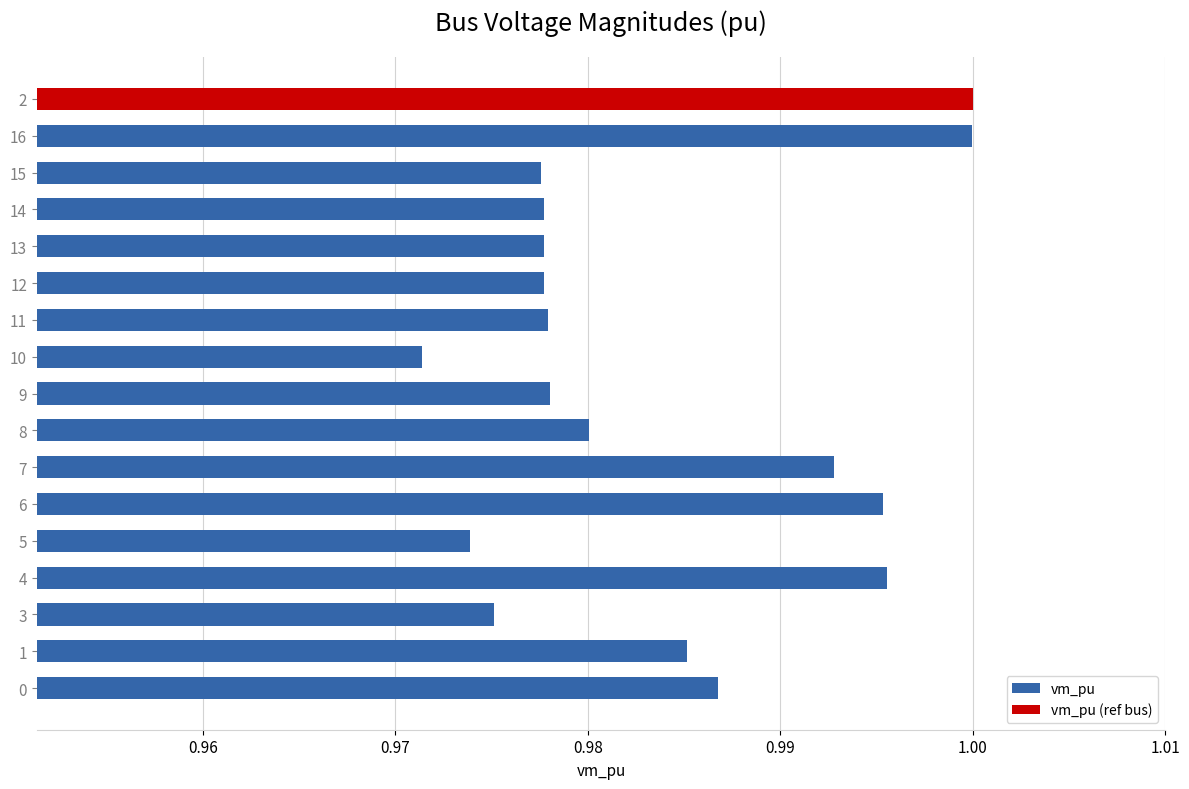

At which label is vm_pu closest to 0?

10